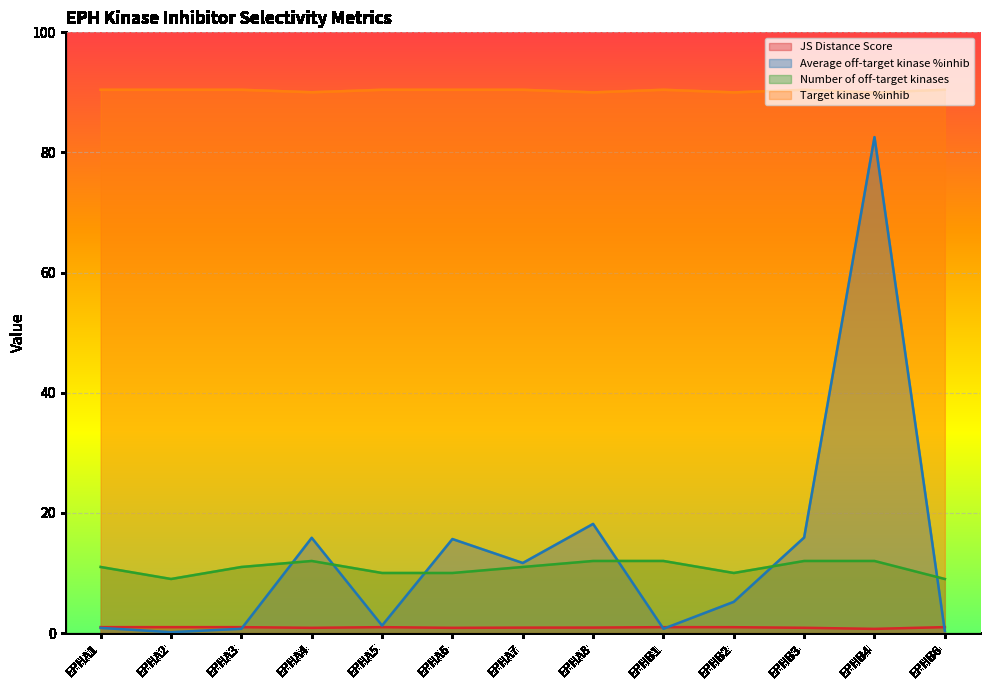

At which category is the sum across all series the highest?

EPHB4